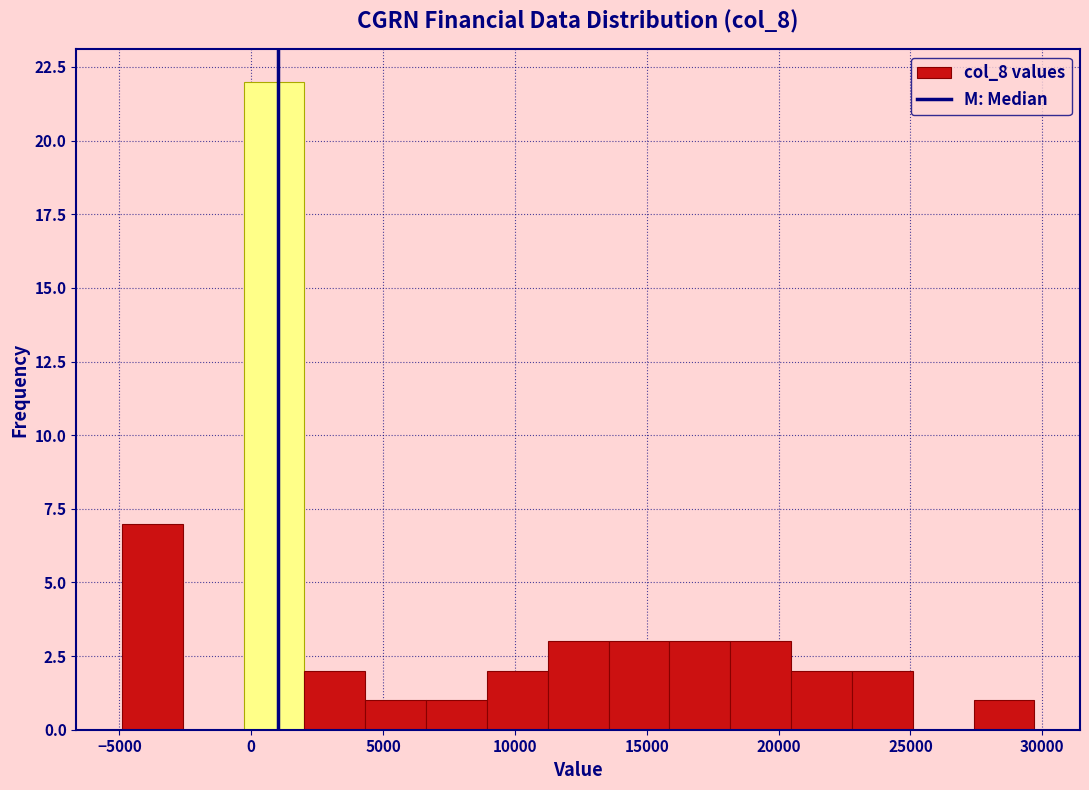

Which range on the x-axis has the tallest bar?

-500 to 2000